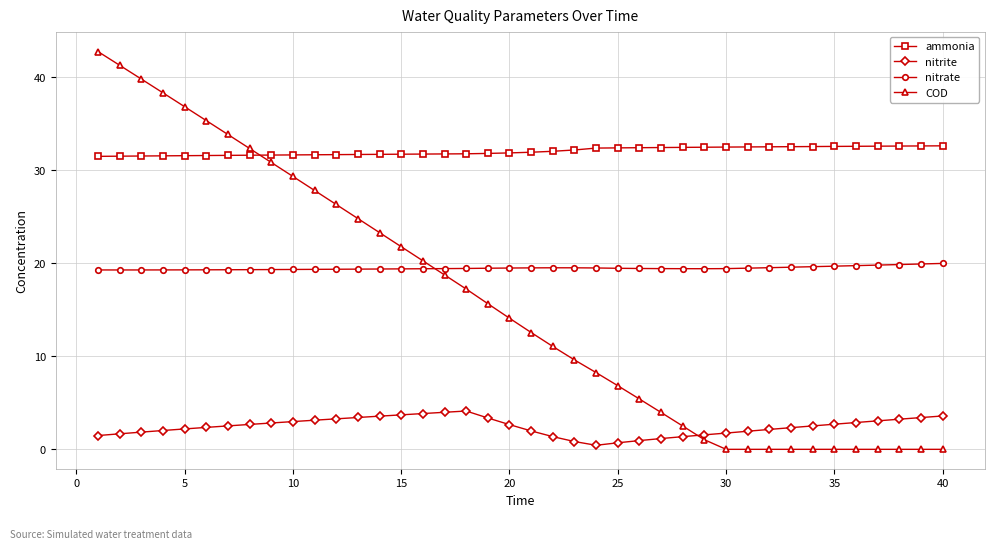

What is the difference between the maximum and minimum values in the ammonia series?

1.1